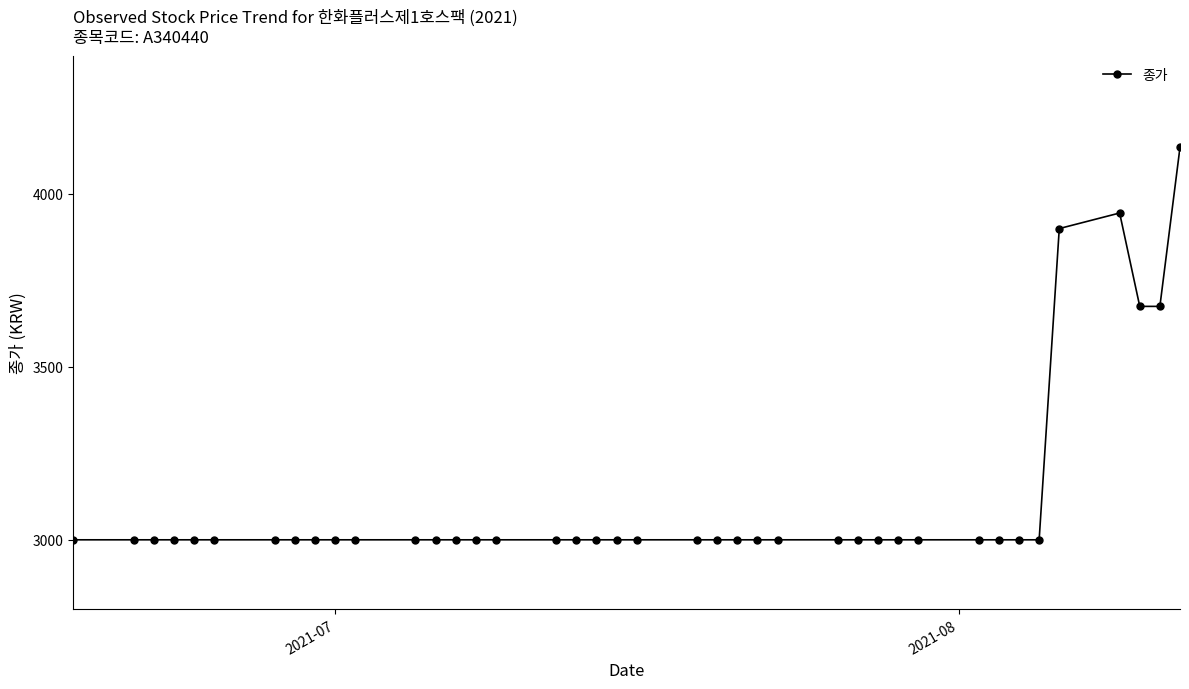

What is the sum of all values?

124330